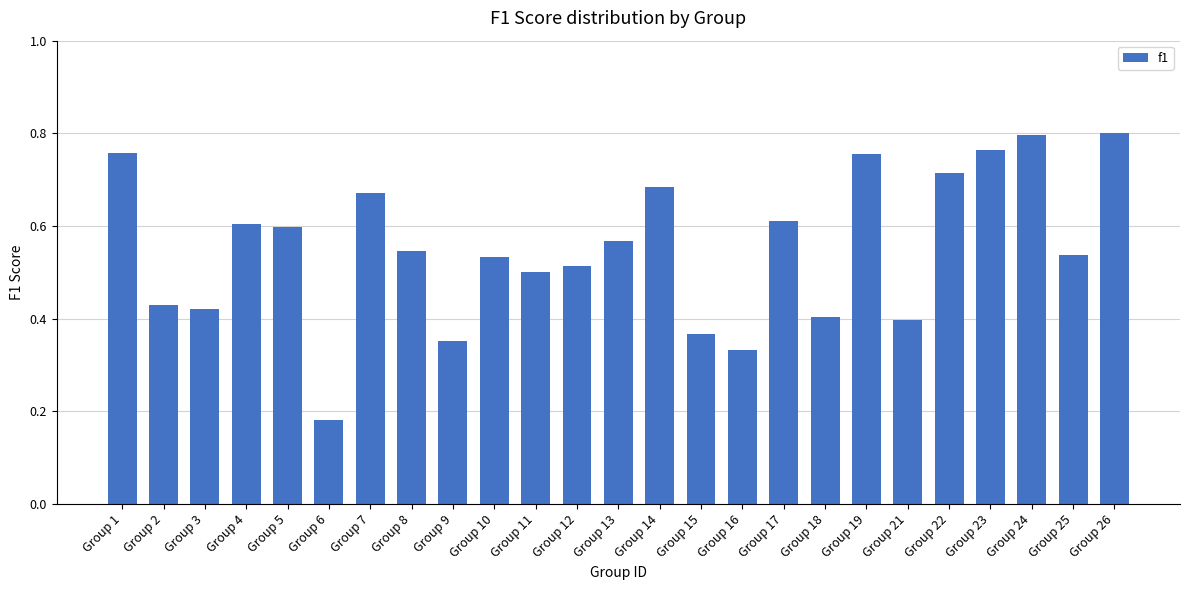

The value at Group 23 is 0.8. True or false?

True